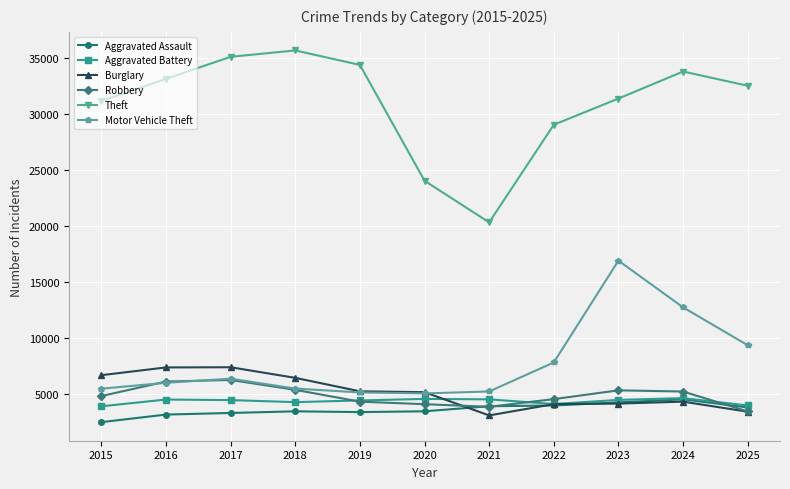

Read the Aggravated Battery value at 2017.

4473